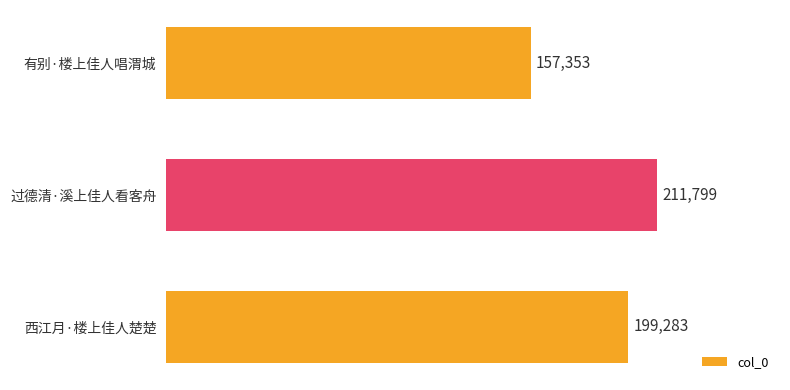

Reading top to bottom, extract all data points from this chart.

有别·楼上佳人唱渭城=157353	过德清·溪上佳人看客舟=211799	西江月·楼上佳人楚楚=199283